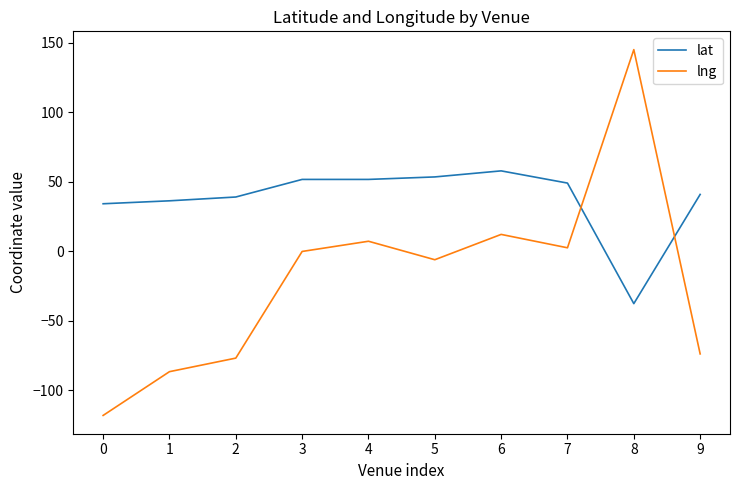

Rank the series at 1 from lowest to highest value.

lng, lat